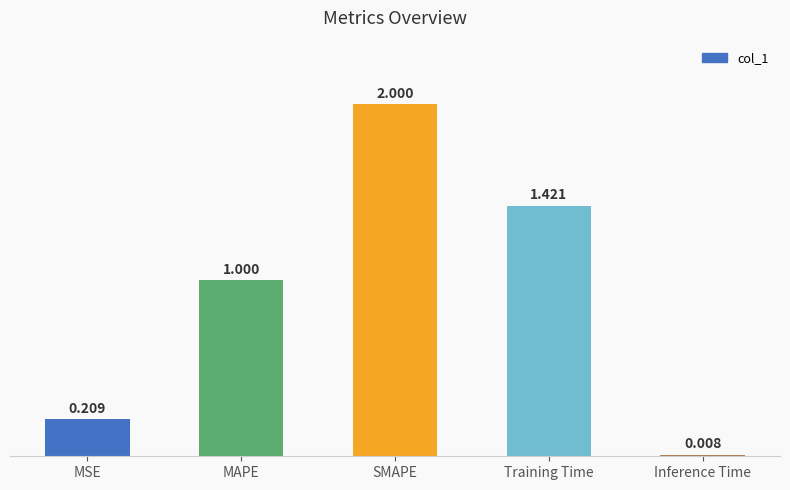

Which label corresponds to the largest value in the chart?

SMAPE